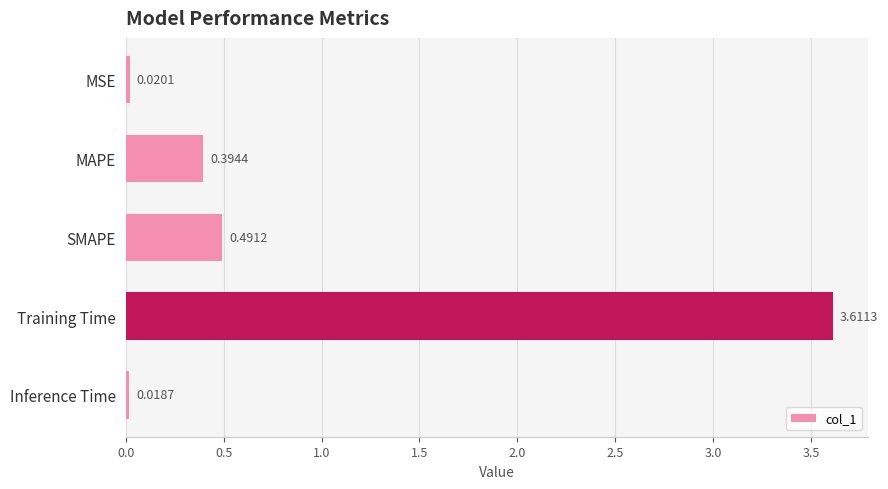

What is the label of the 4th bar from the bottom?

MAPE